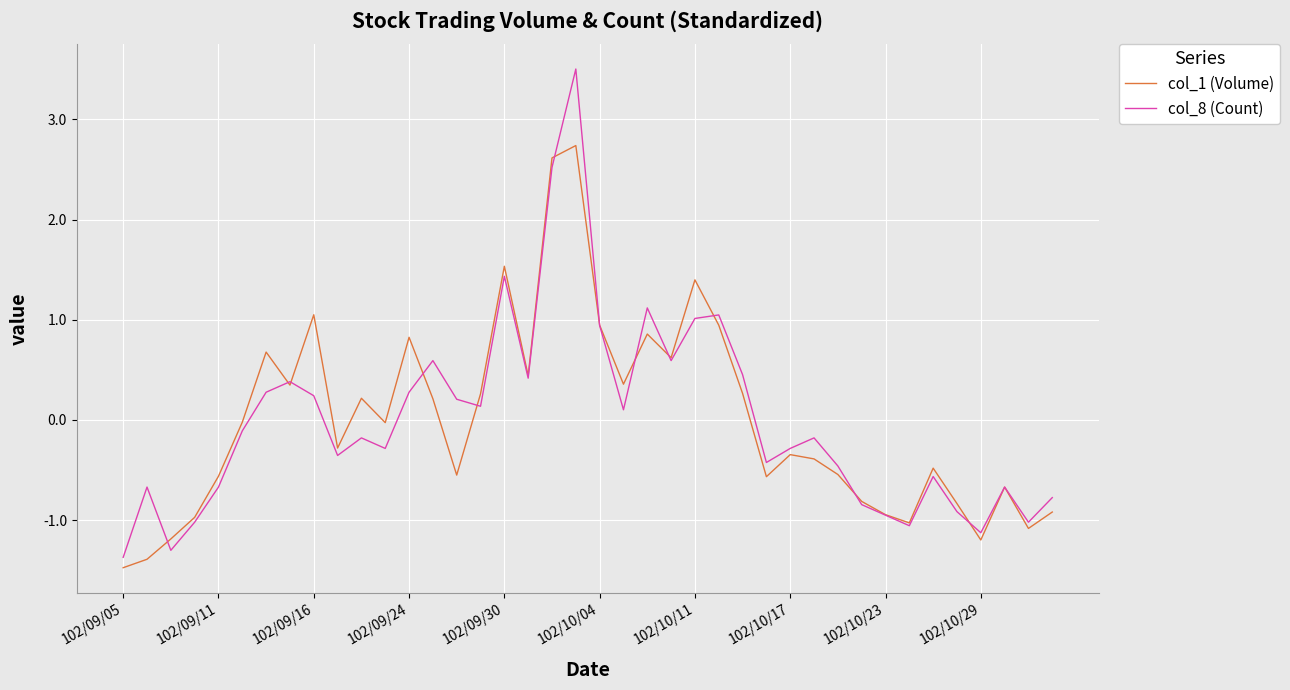

List the series in order of their peak value, lowest first.

col_1 (Volume), col_8 (Count)